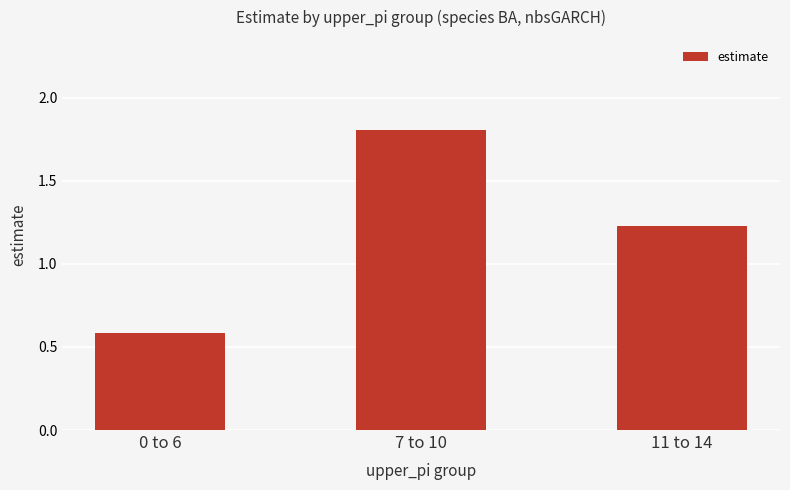

List the labels in order of value, largest first.

7 to 10, 11 to 14, 0 to 6